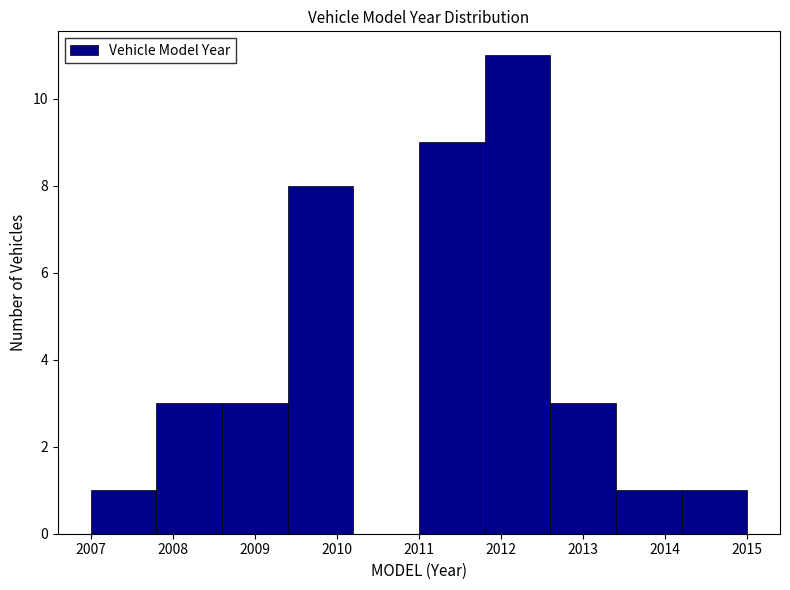

How tall is the bar that spans 2013.4 to 2014.2 on the x-axis? The values are not printed on the chart, so give them approximately, as read against the axis.

1